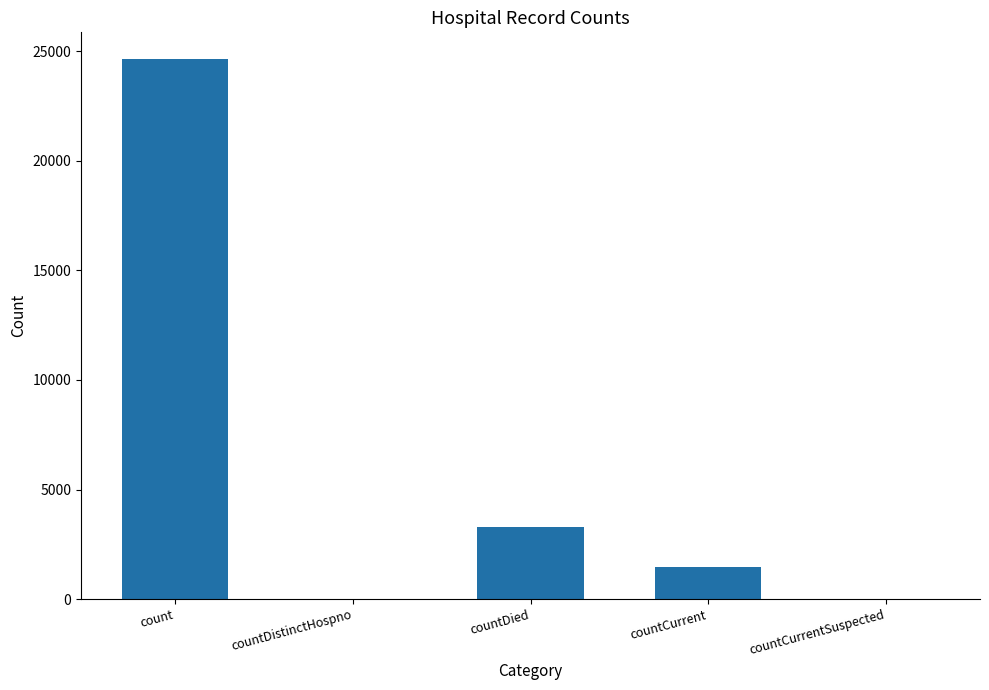

True or false: the data shows 0 at countDistinctHospno.

True